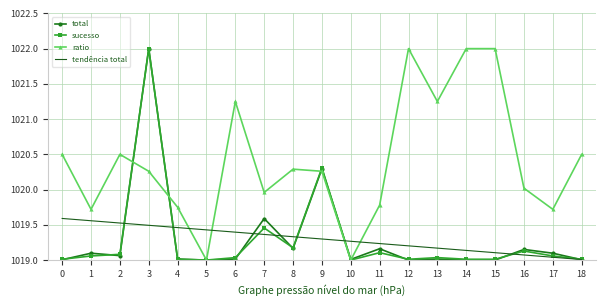

What is the difference between the second highest and minimum values in the total series?

1.3